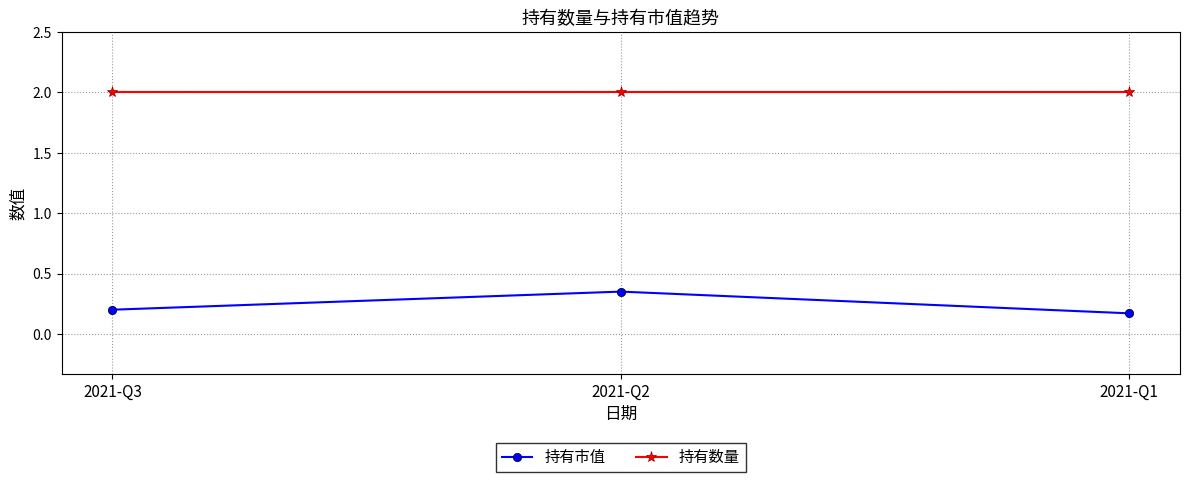

What is the sum of all 持有数量 values?

6.0